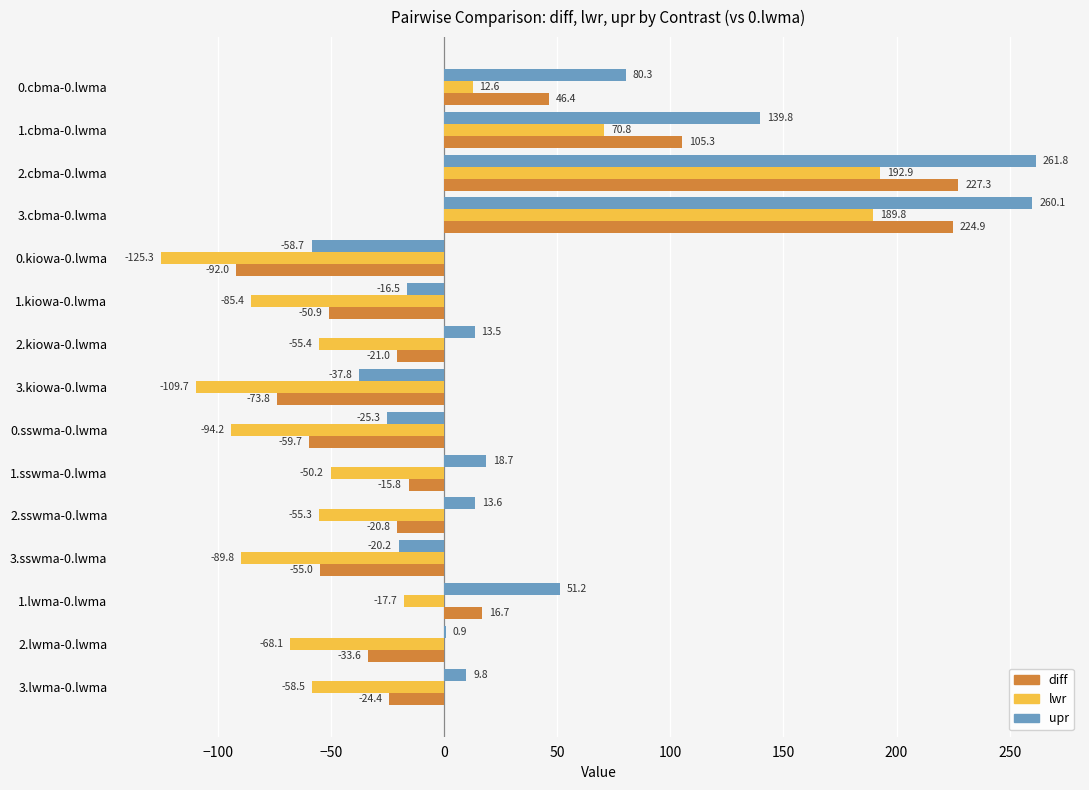

True or false: lwr has a value of -4.1 at 1.lwma-0.lwma.

False